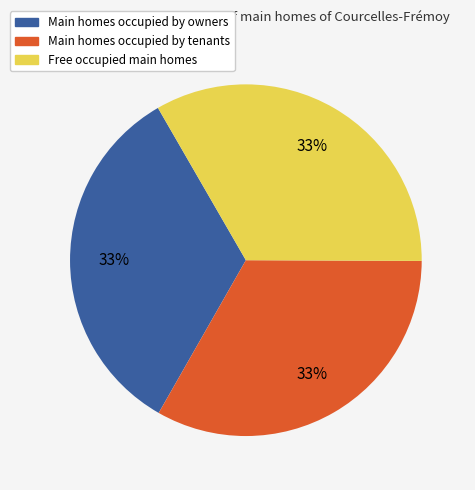

To the nearest percent, what is the average slice percentage?

33%